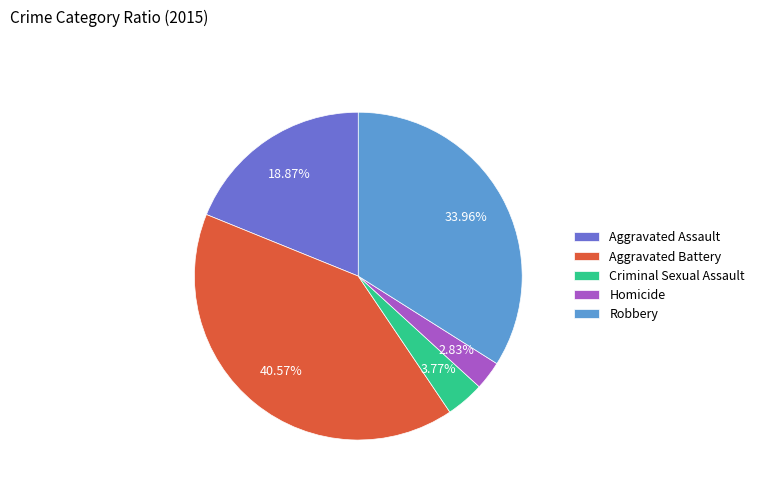

To the nearest percent, what portion does Criminal Sexual Assault represent?

4%